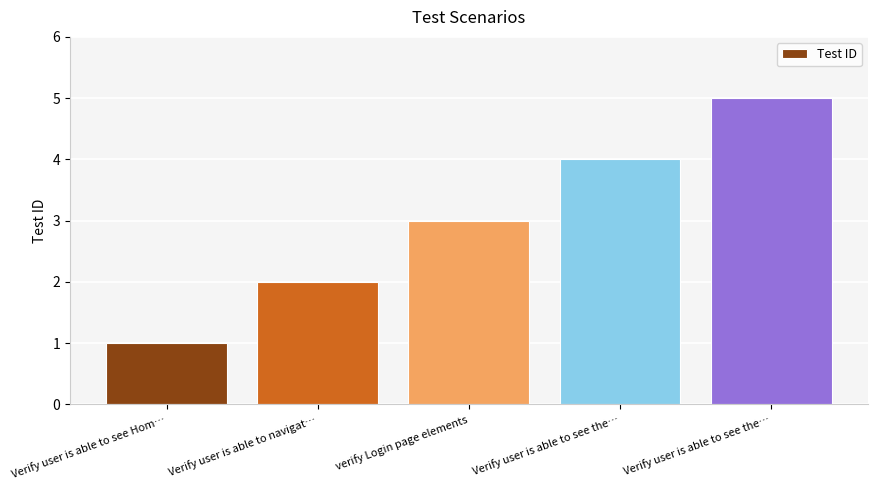

How many bars are there in total?

5